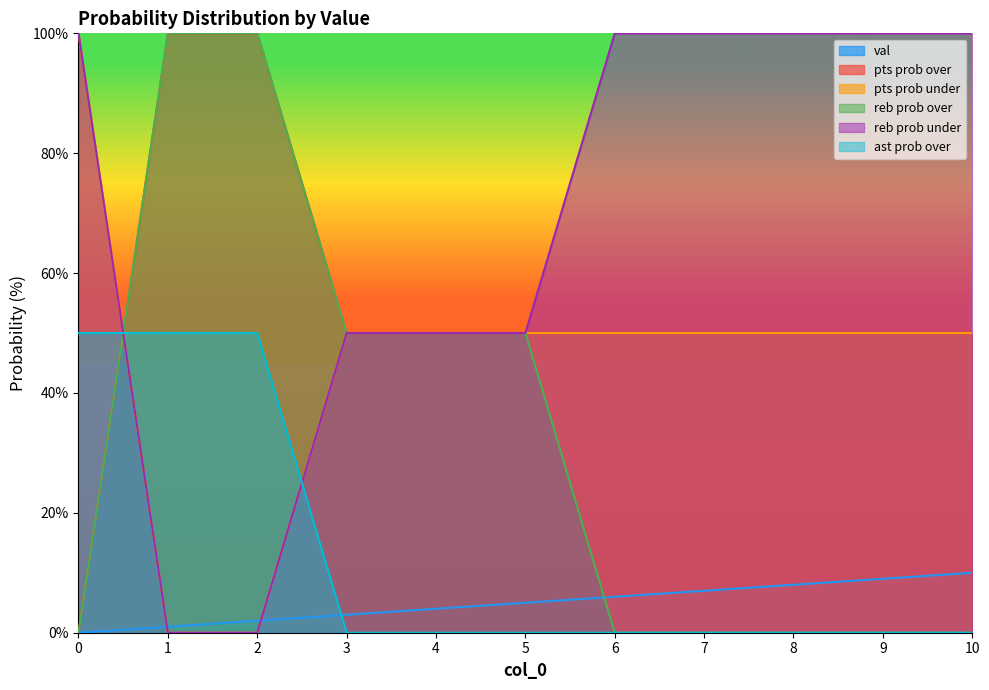

What is the value of the pts prob over point at the 2nd from the left?

100